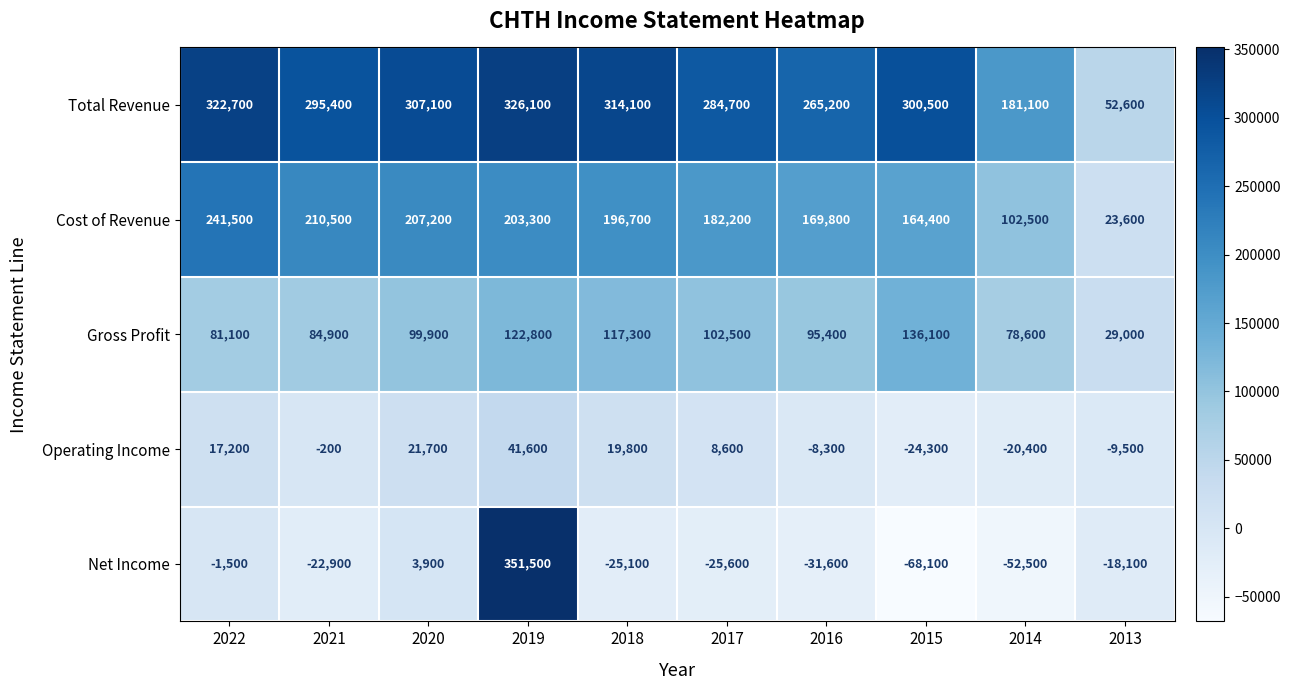

What is the sum of the Operating Income values at 2022 and 2014?

-3200